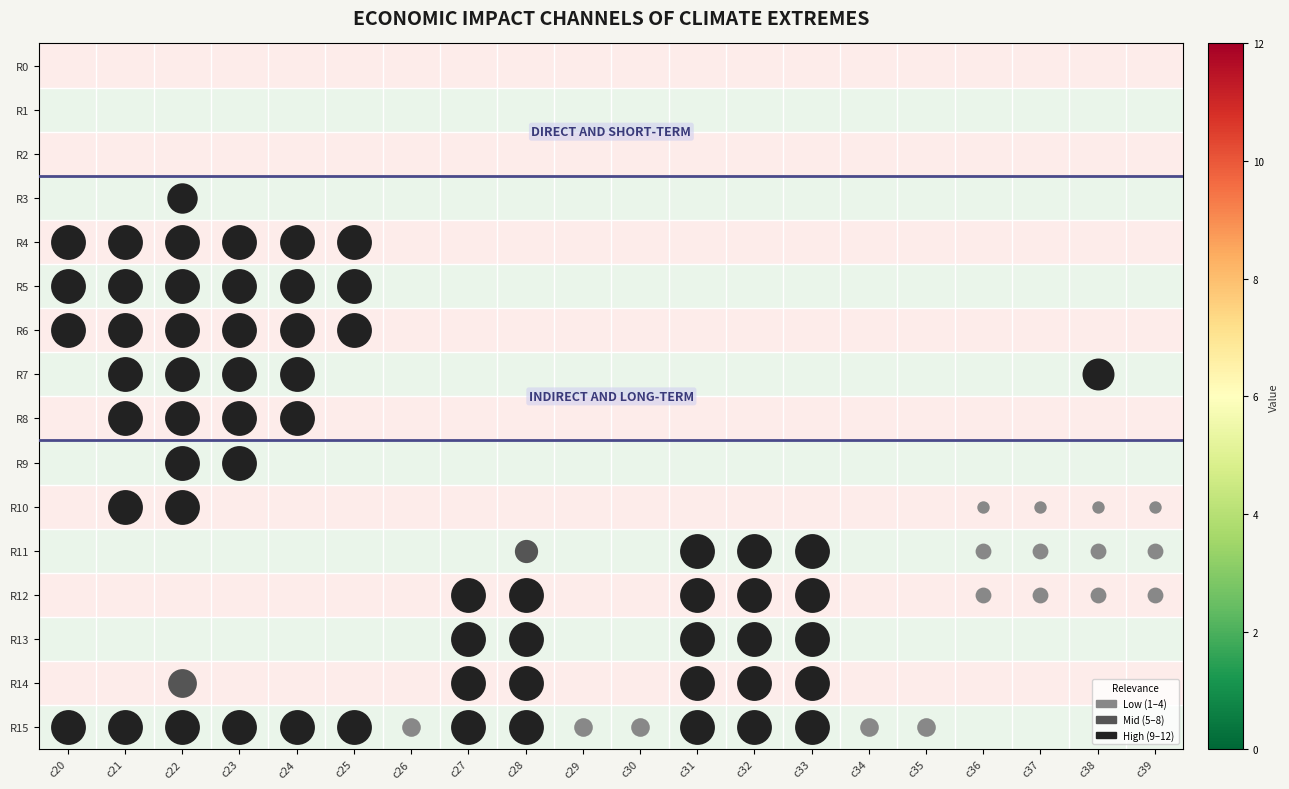

Which category has the highest value across all series?

c20